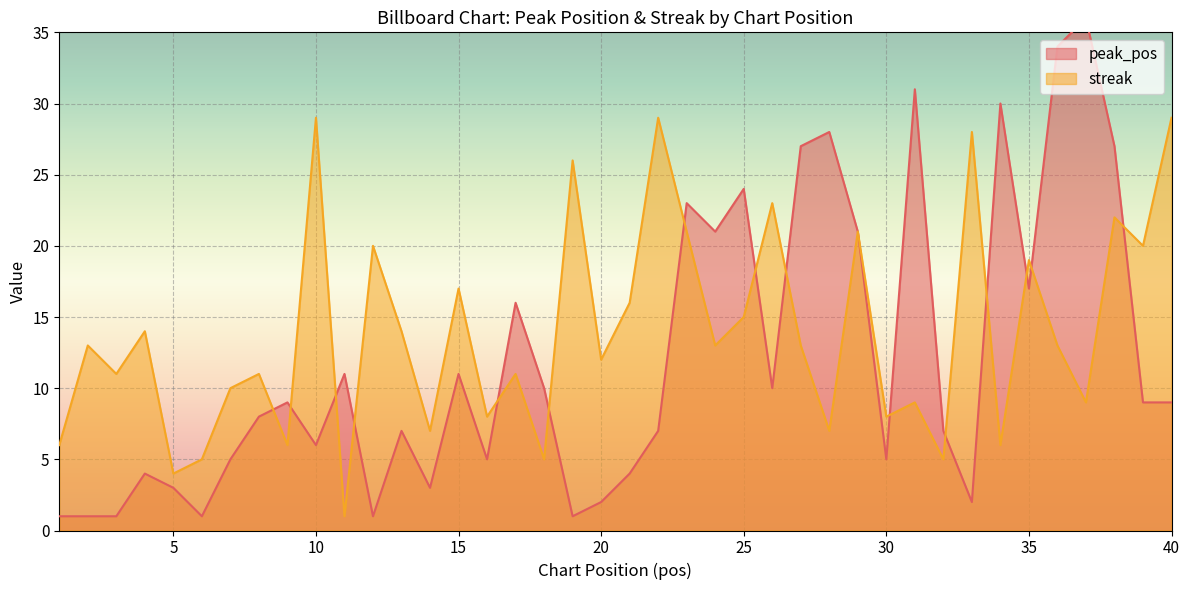

What is the approximate value of peak_pos at 32?

7